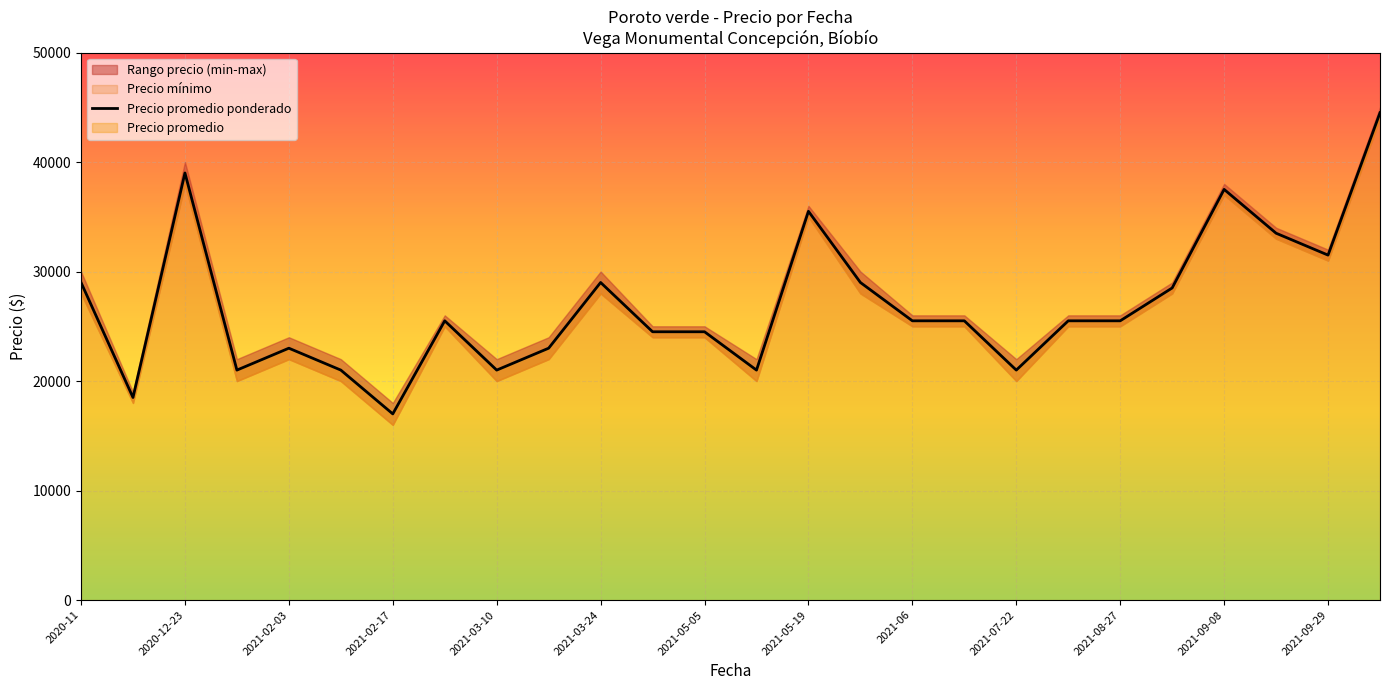

Where does the data first go above 25500?

2020-11